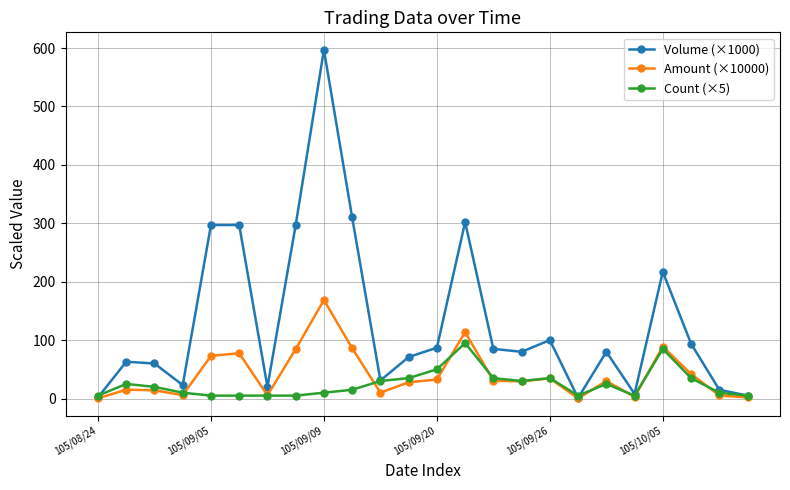

What is the maximum value for Count (×5)?

95.0